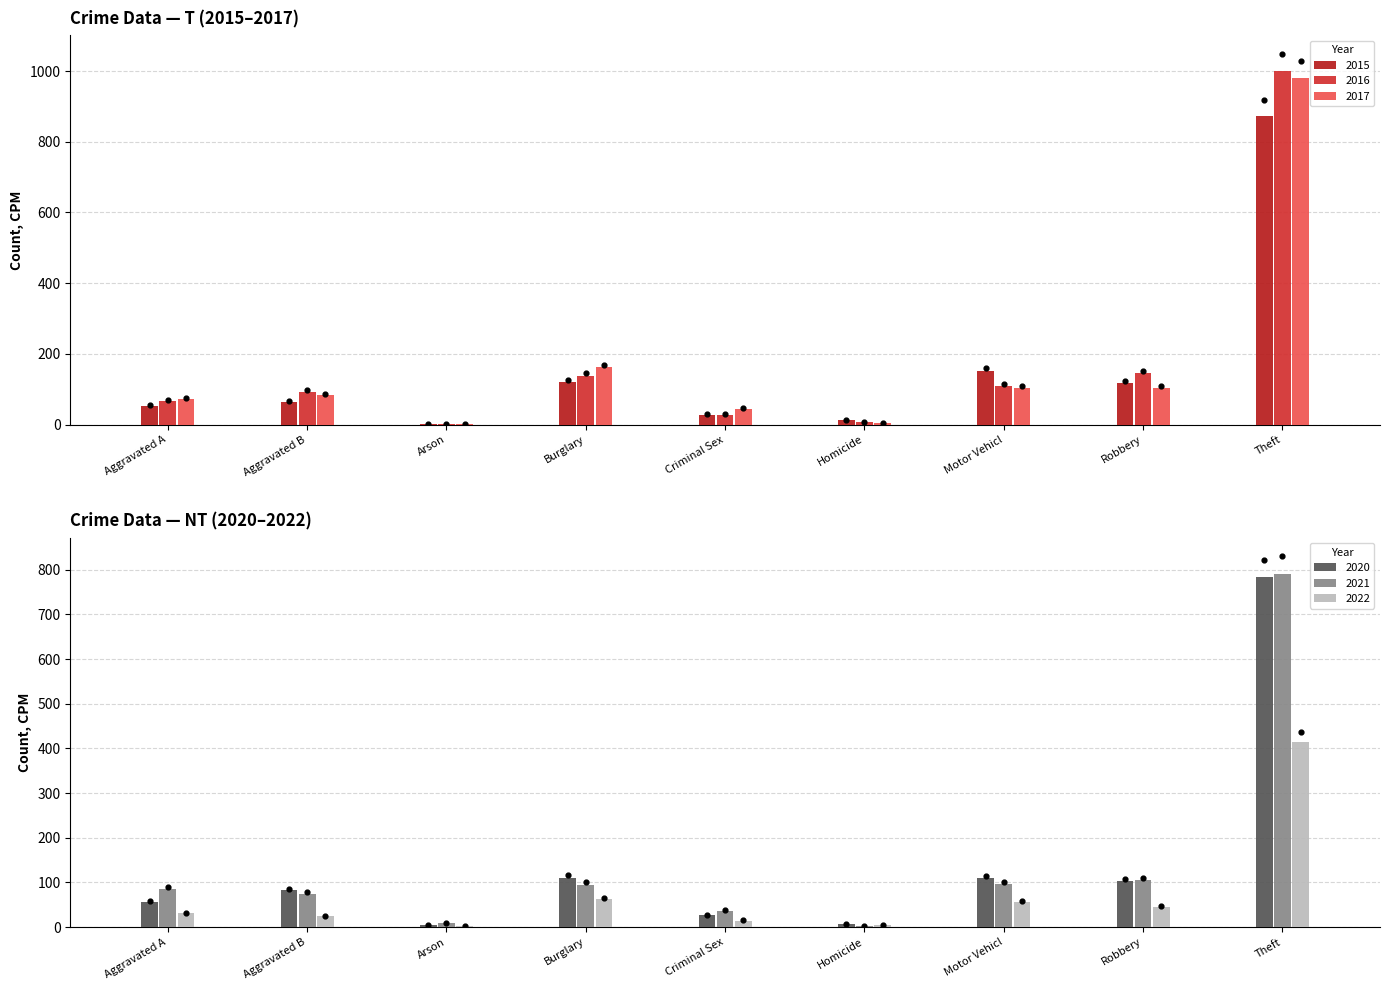

Is the value of 2021 at Criminal Sex greater than the value of 2020 at Motor Vehicl?

No